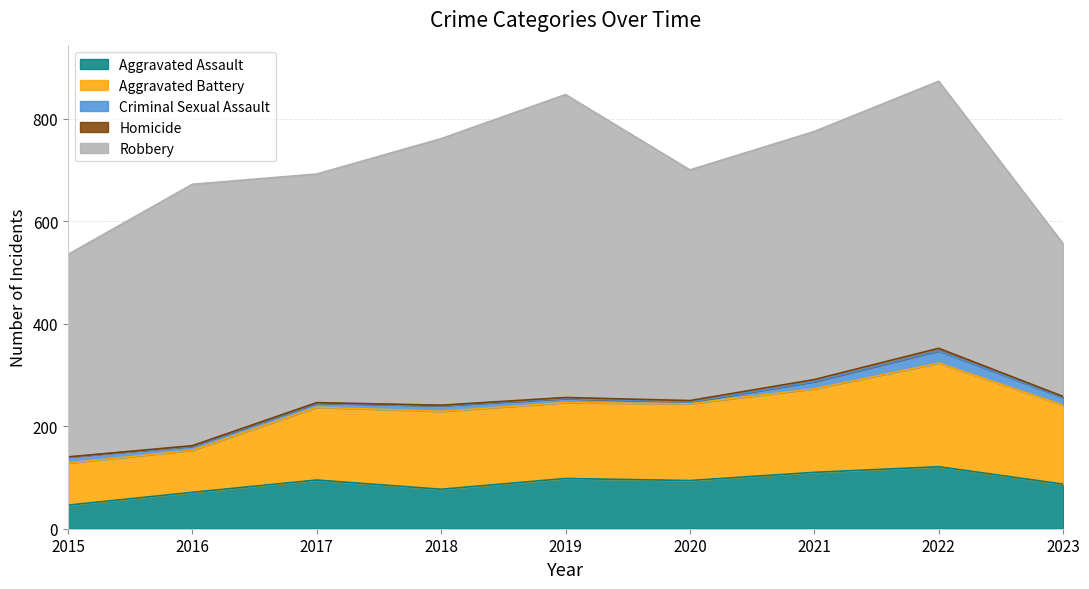

Which has a higher value, 2016 or 2022?

2022